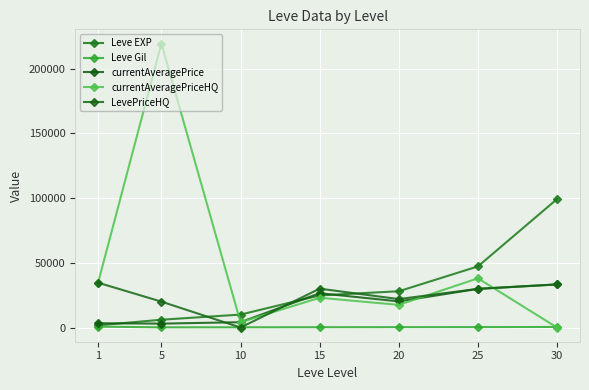

Reading right to left, list all the values displayed in this chart.

Leve EXP: 99220	47200	28010	24790	9990	6030	1690
Leve Gil: 413	317	293	240	168	140	690
currentAveragePrice: 33333	29862	20177	26498	4121	3015	3307
currentAveragePriceHQ: 0	38000	17500	22997	4121	219333	34618
LevePriceHQ: 33233	29862	21962	29999	0	20000	34618